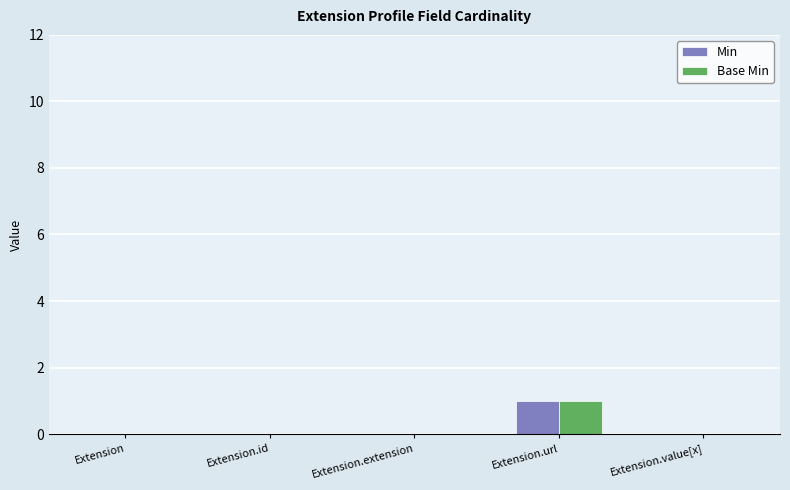

At which category is the sum across all series the highest?

Extension.url